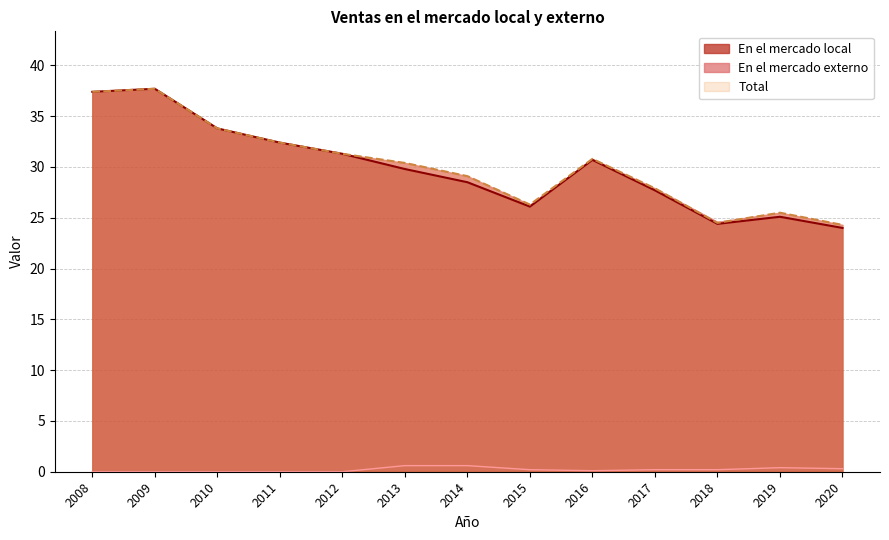

At which label does Total first exceed 30?

2008